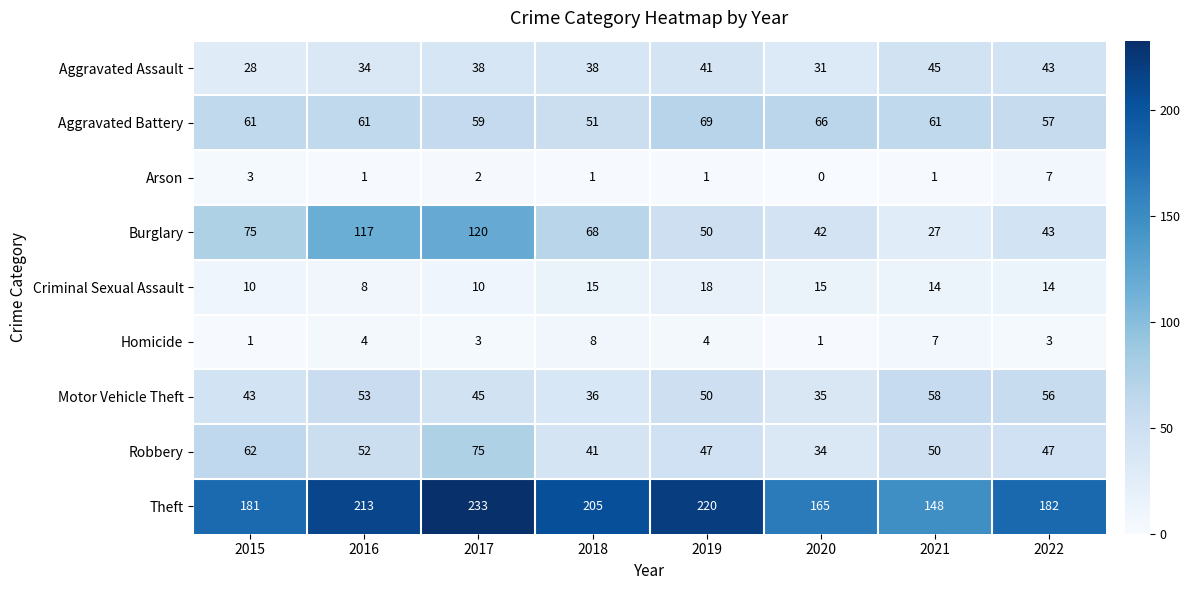

Which series has the widest spread of values?

Burglary